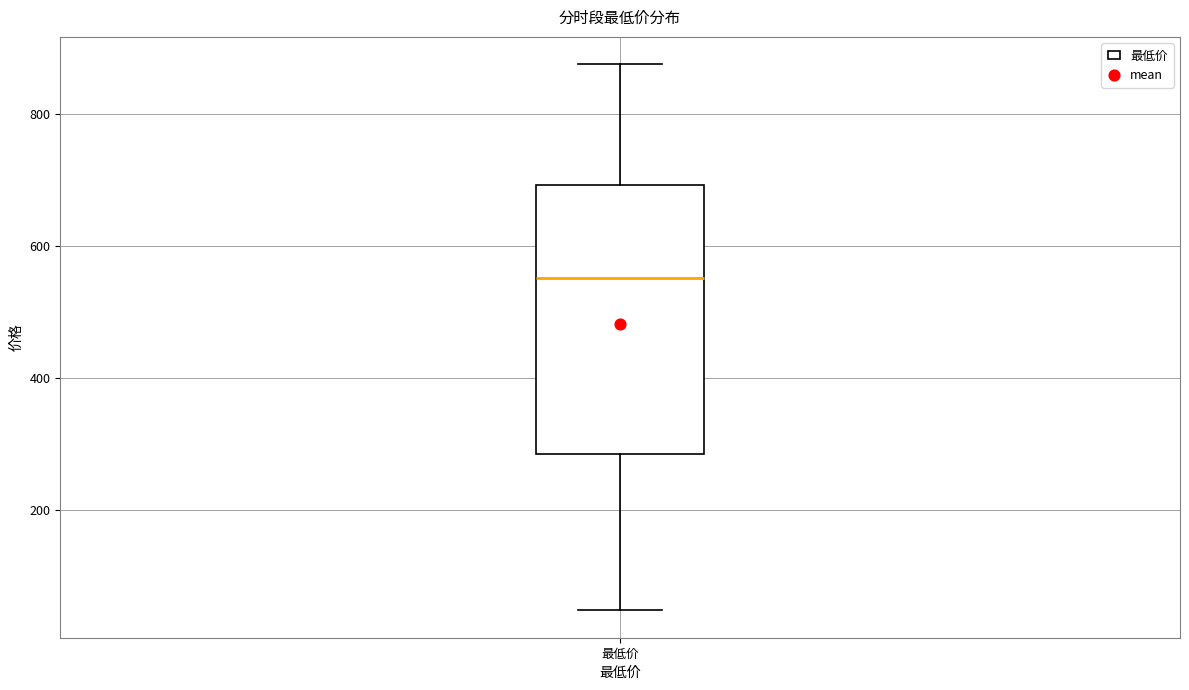

Read this box plot against the y-axis: the position of the median line, the range covered by the box, and the ends of both whiskers. The values are not printed on the chart, so give them approximately, as read against the axis.

median 560, box 280 to 700, whiskers 40 to 880